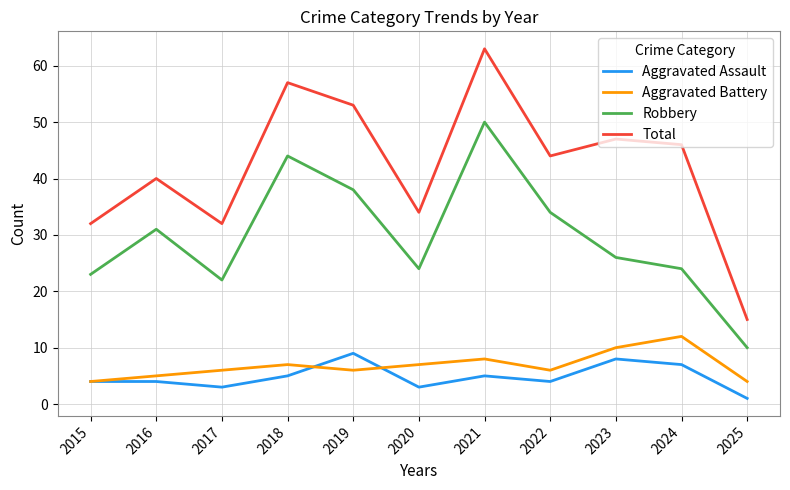

What is the maximum value for Aggravated Assault?

9